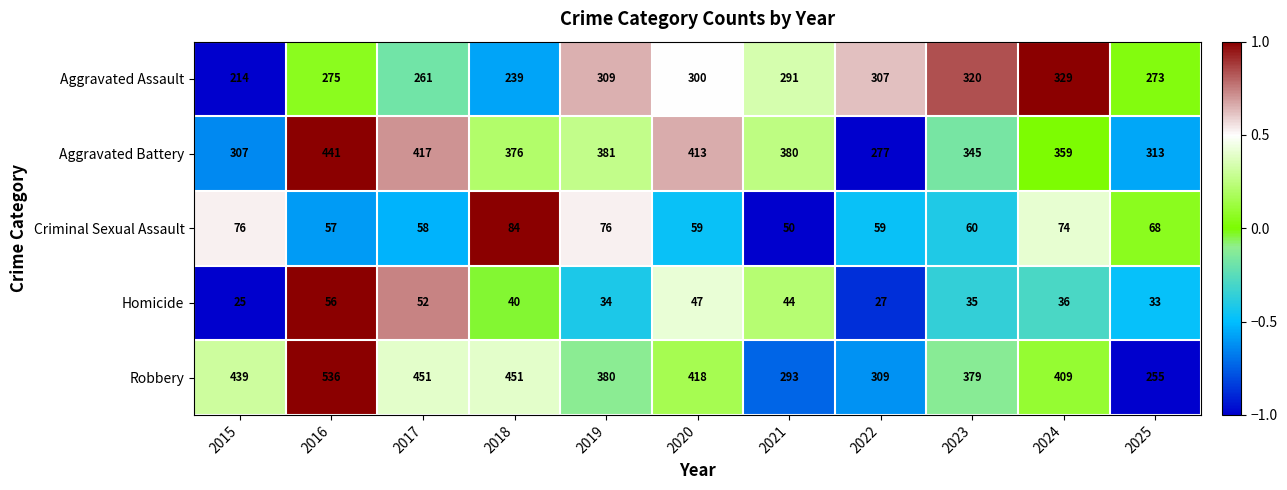

Is it true that Aggravated Battery equals 345 at 2023?

True